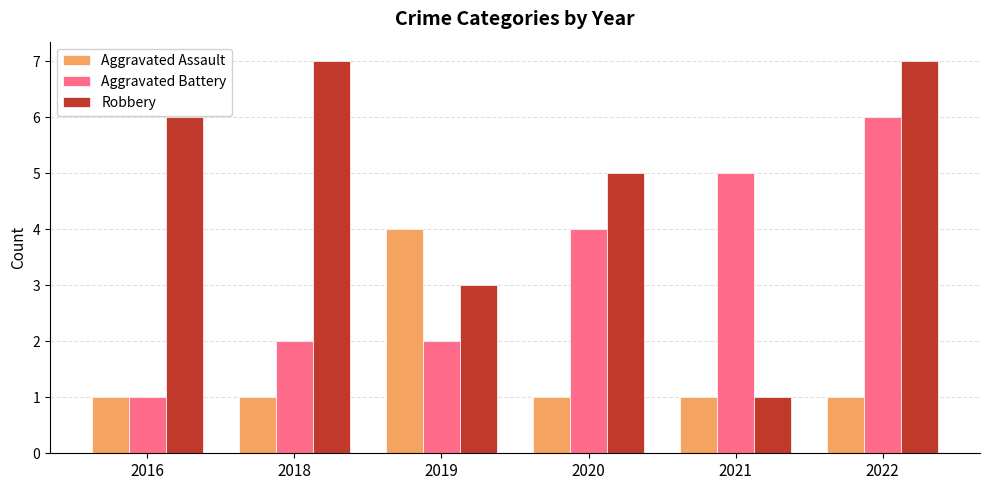

How many distinct data groups are displayed?

3